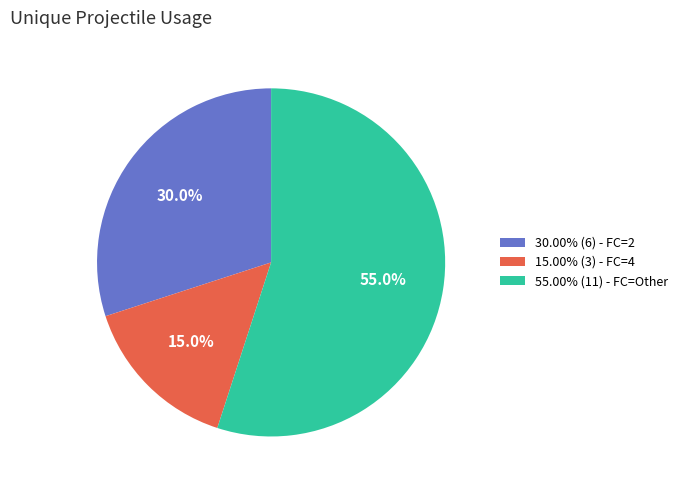

Do 15.00% (3) - FC=4 and 55.00% (11) - FC=Other together represent more than half of the pie?

Yes